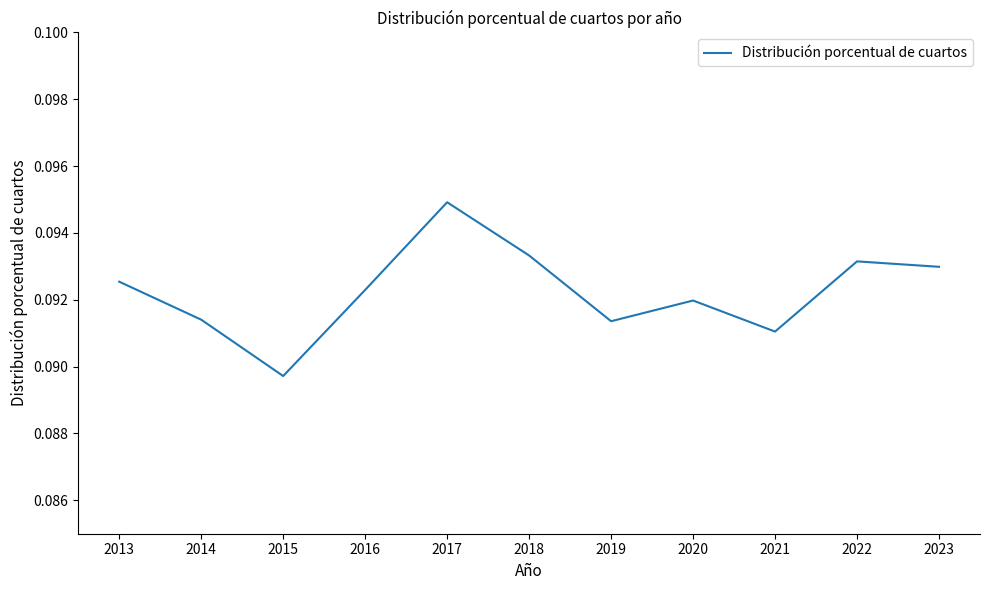

Where is the data nearest to the value 0?

2015